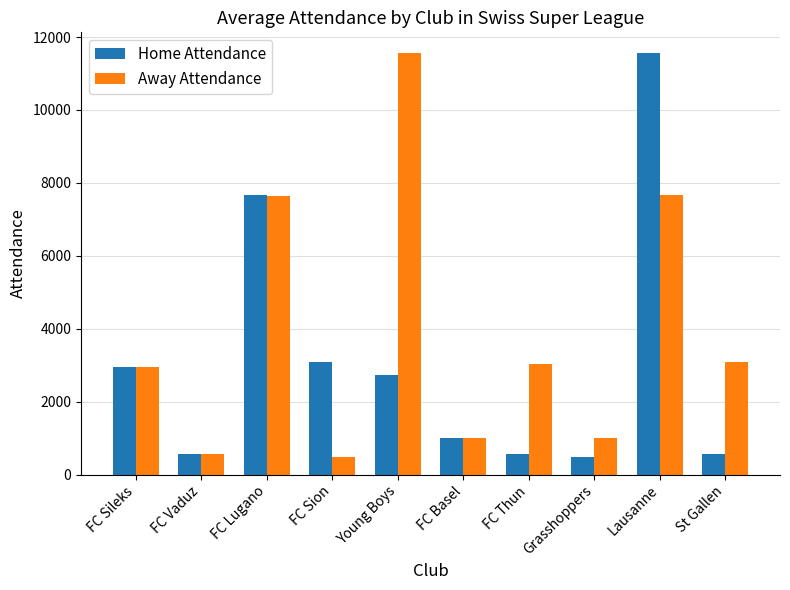

How many categories are shown in the chart?

10